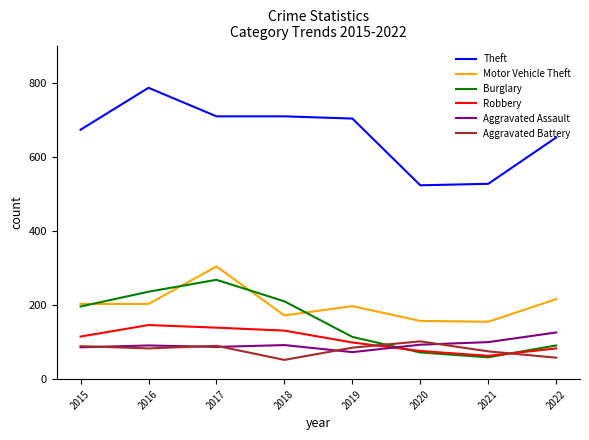

What is the difference between the maximum and minimum values in the Aggravated Battery series?

50